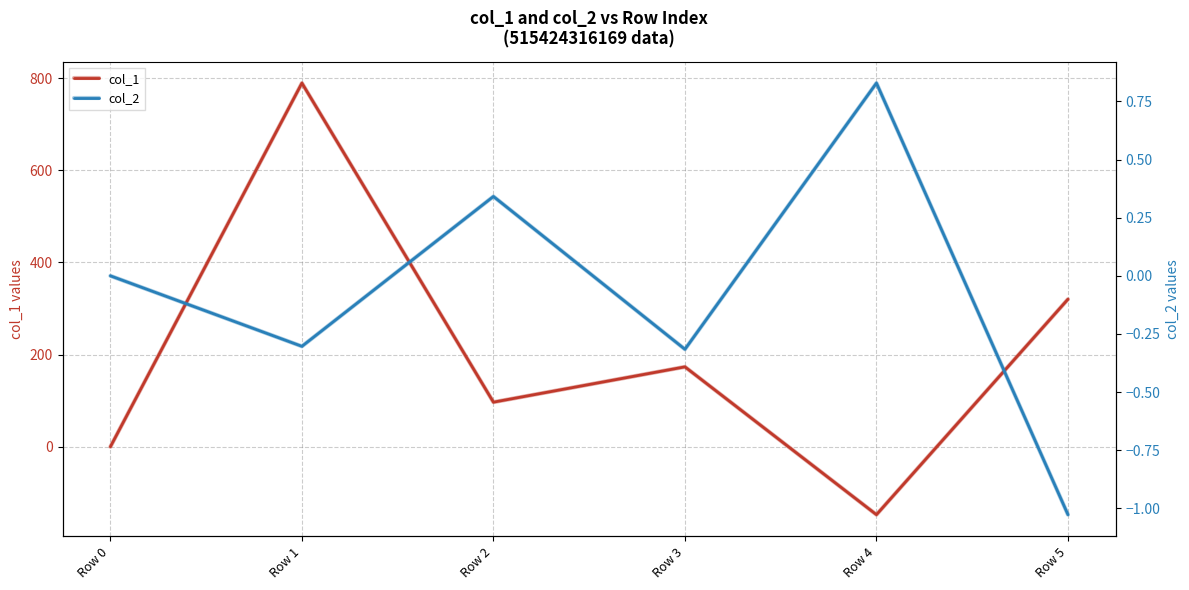

How many values in col_1 are above zero?

4